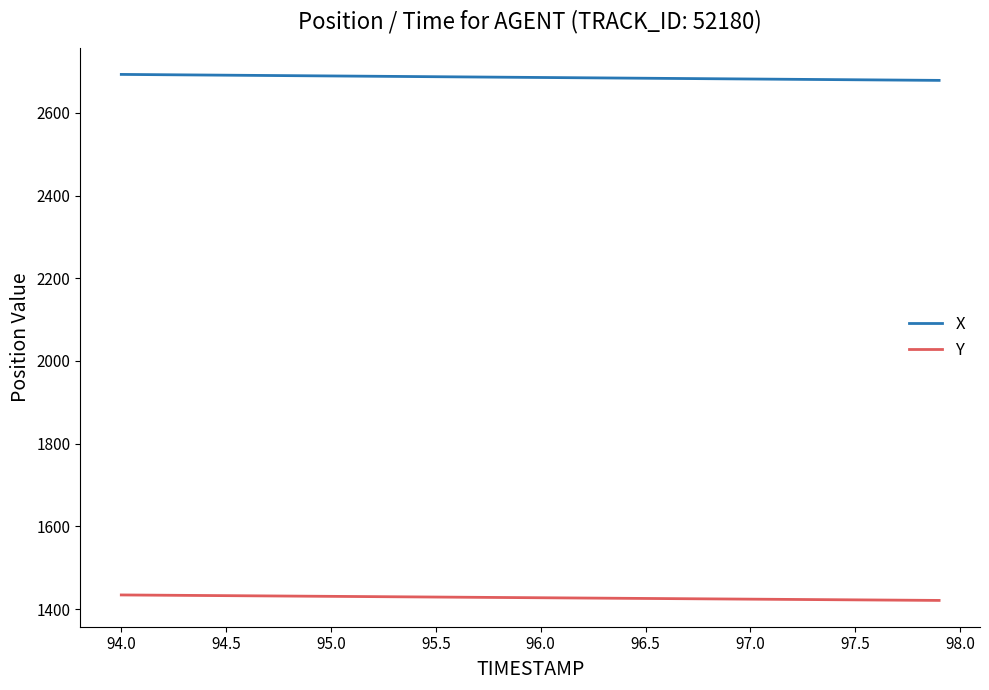

What is the highest value of the X series?

2692.9